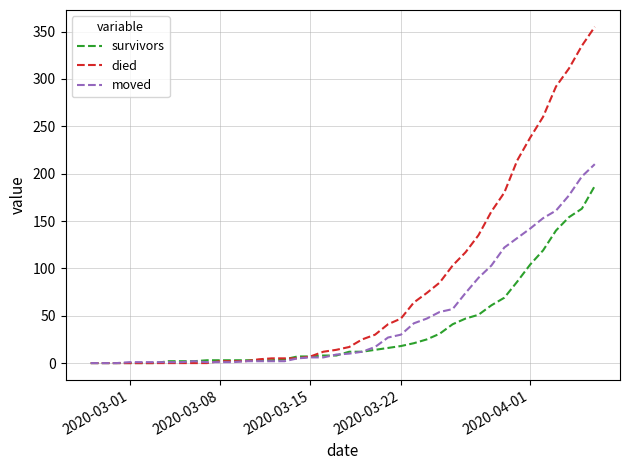

Is this an area chart (filled region under the line)?

No